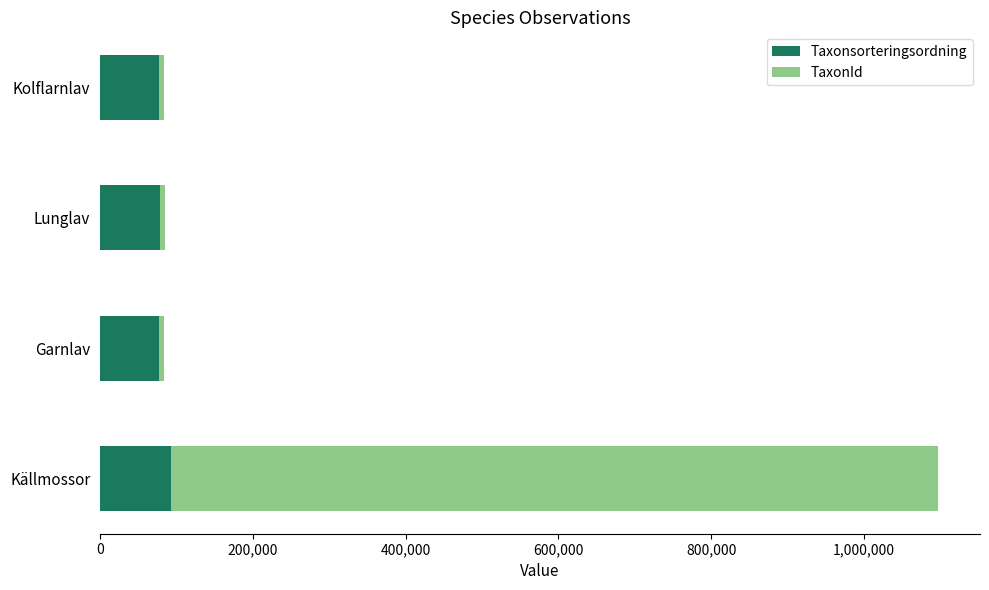

What is the sum of all Taxonsorteringsordning values?

325834